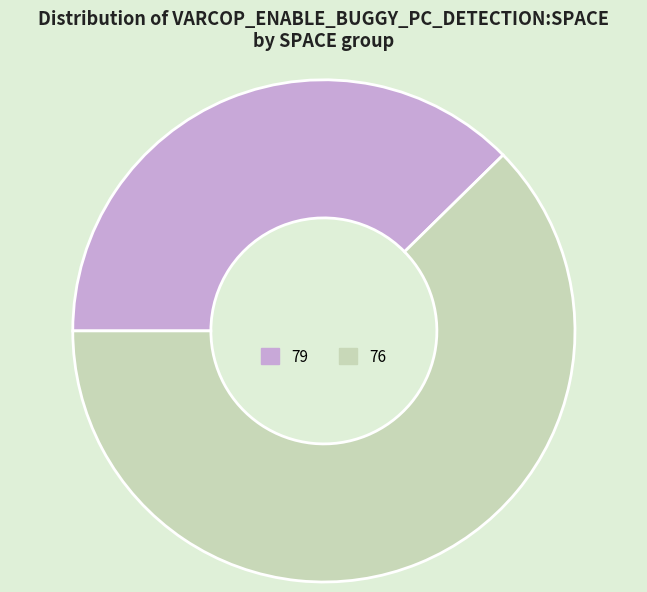

Is it true that 76 is 1% of the pie?

False